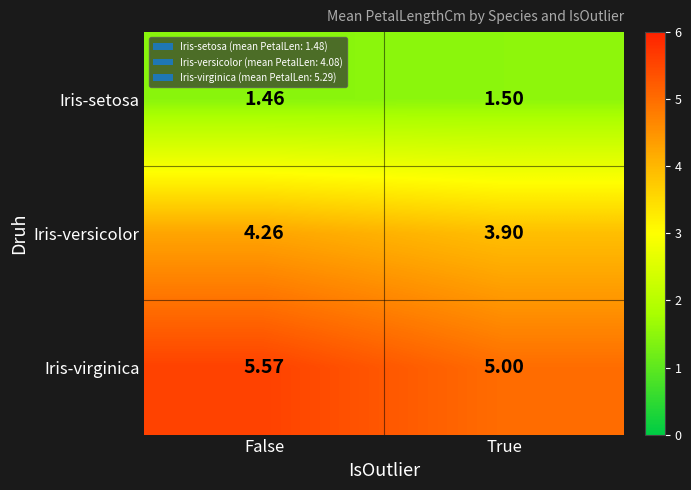

List the series in order of their peak value, highest first.

Iris-virginica, Iris-versicolor, Iris-setosa